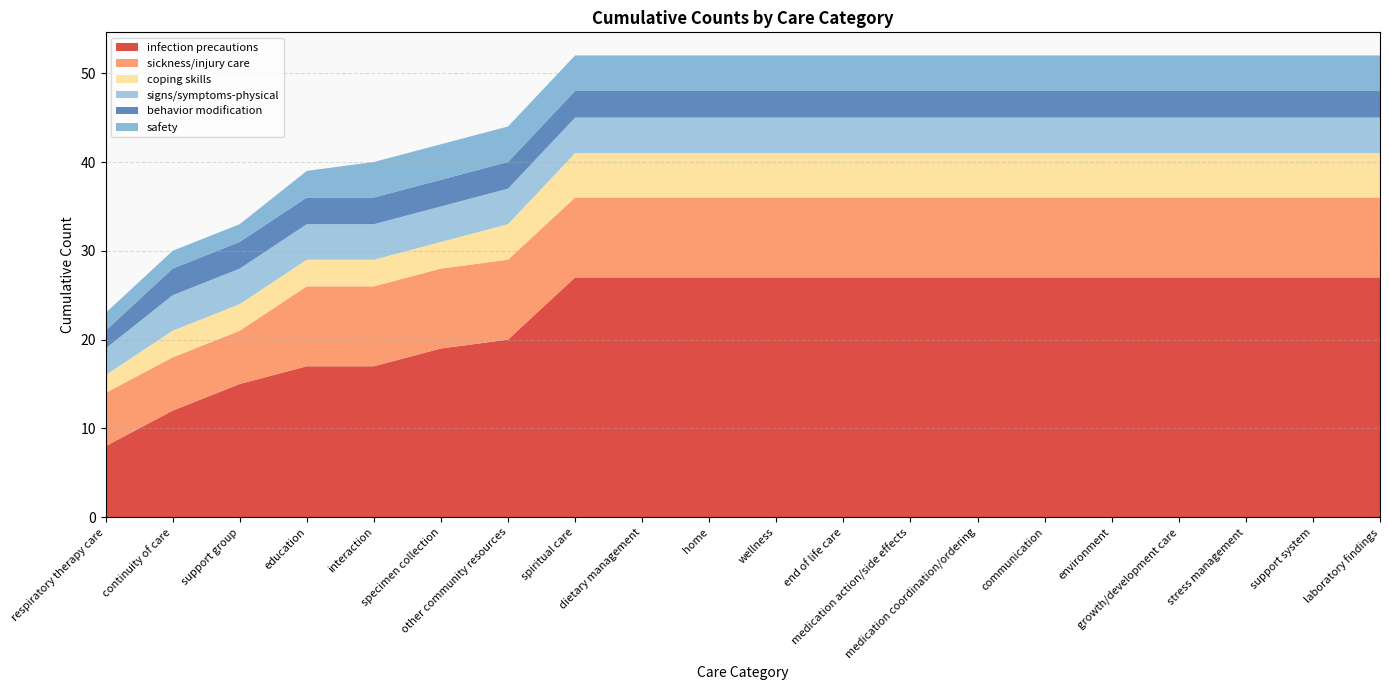

Reading left to right, extract all data points from this chart.

infection precautions: respiratory therapy care=8	continuity of care=12	support group=15	education=17	interaction=17	specimen collection=19	other community resources=20	spiritual care=27	dietary management=27	home=27	wellness=27	end of life care=27	medication action/side effects=27	medication coordination/ordering=27	communication=27	environment=27	growth/development care=27	stress management=27	support system=27	laboratory findings=27
sickness/injury care: respiratory therapy care=6	continuity of care=6	support group=6	education=9	interaction=9	specimen collection=9	other community resources=9	spiritual care=9	dietary management=9	home=9	wellness=9	end of life care=9	medication action/side effects=9	medication coordination/ordering=9	communication=9	environment=9	growth/development care=9	stress management=9	support system=9	laboratory findings=9
coping skills: respiratory therapy care=2	continuity of care=3	support group=3	education=3	interaction=3	specimen collection=3	other community resources=4	spiritual care=5	dietary management=5	home=5	wellness=5	end of life care=5	medication action/side effects=5	medication coordination/ordering=5	communication=5	environment=5	growth/development care=5	stress management=5	support system=5	laboratory findings=5
signs/symptoms-physical: respiratory therapy care=3	continuity of care=4	support group=4	education=4	interaction=4	specimen collection=4	other community resources=4	spiritual care=4	dietary management=4	home=4	wellness=4	end of life care=4	medication action/side effects=4	medication coordination/ordering=4	communication=4	environment=4	growth/development care=4	stress management=4	support system=4	laboratory findings=4
behavior modification: respiratory therapy care=2	continuity of care=3	support group=3	education=3	interaction=3	specimen collection=3	other community resources=3	spiritual care=3	dietary management=3	home=3	wellness=3	end of life care=3	medication action/side effects=3	medication coordination/ordering=3	communication=3	environment=3	growth/development care=3	stress management=3	support system=3	laboratory findings=3
safety: respiratory therapy care=2	continuity of care=2	support group=2	education=3	interaction=4	specimen collection=4	other community resources=4	spiritual care=4	dietary management=4	home=4	wellness=4	end of life care=4	medication action/side effects=4	medication coordination/ordering=4	communication=4	environment=4	growth/development care=4	stress management=4	support system=4	laboratory findings=4